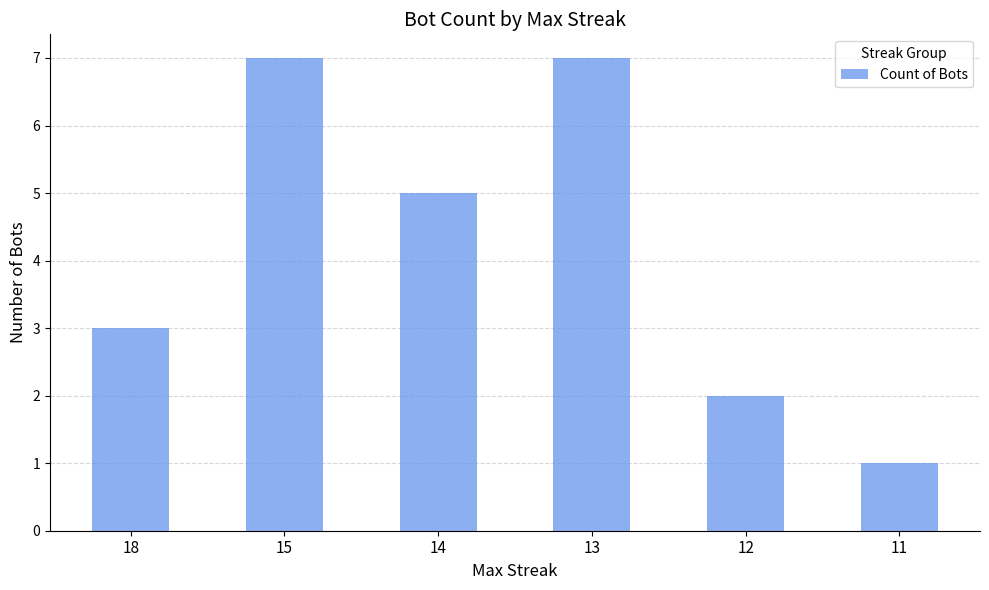

What is the sum of all values?

25